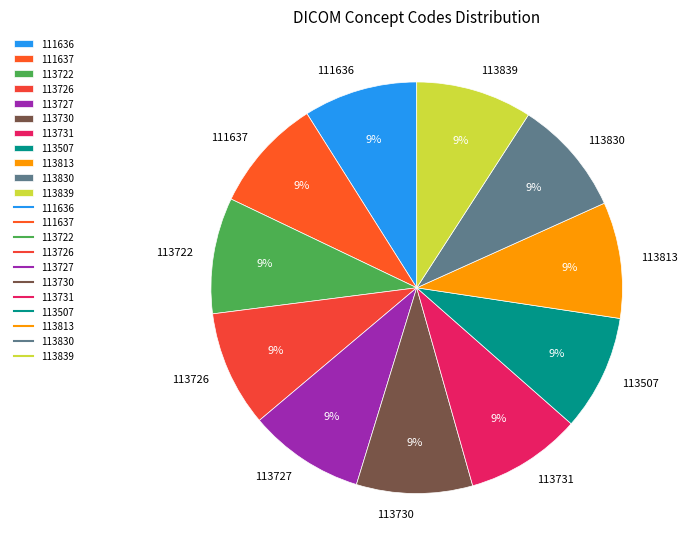

Is 113507 the majority of the pie?

No